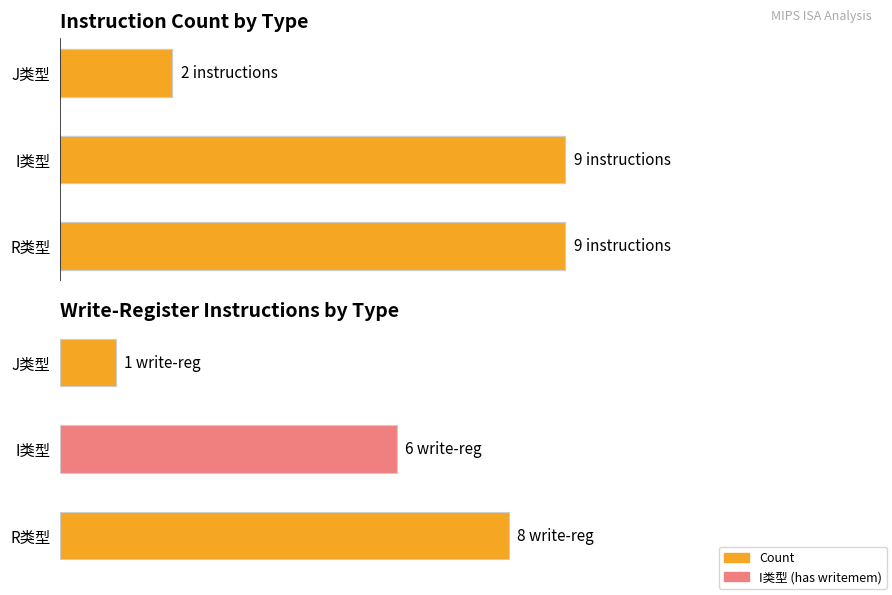

What is the difference between the maximum and minimum values in the Total instructions series?

7